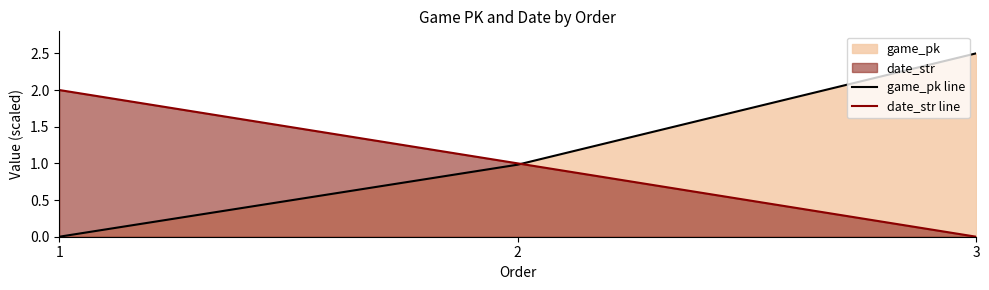

Reading left to right, extract all data points from this chart.

game_pk line: 1=0.0	2=1.0	3=2.5
date_str line: 1=2.0	2=1.0	3=0.0